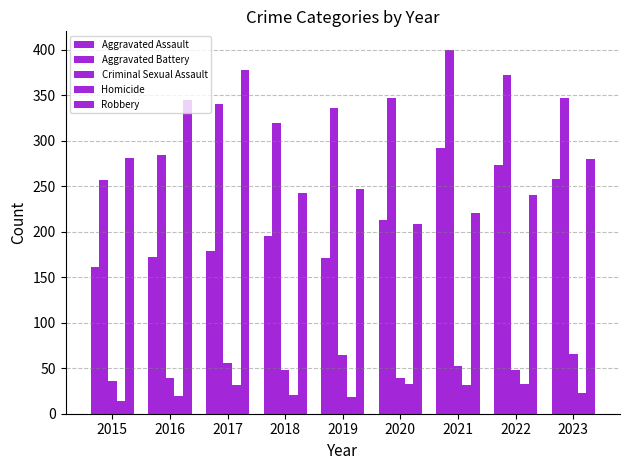

Rank the categories by Robbery value from lowest to highest.

2020, 2021, 2022, 2018, 2019, 2023, 2015, 2016, 2017